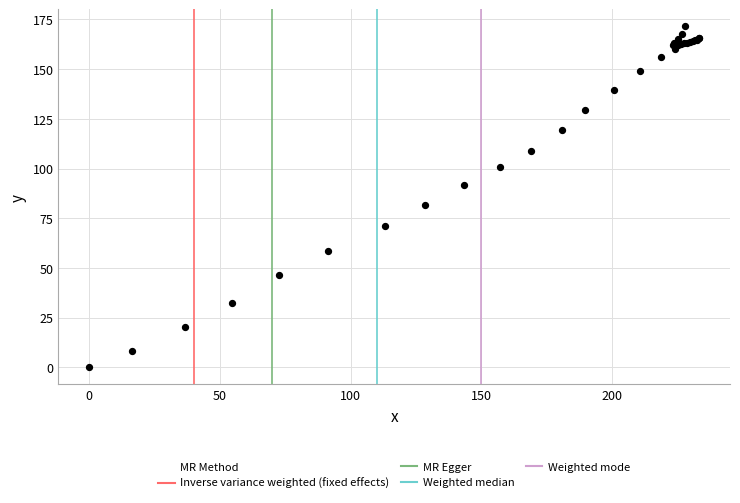

What Y value in the scatter plot is closest to 85?

81.5